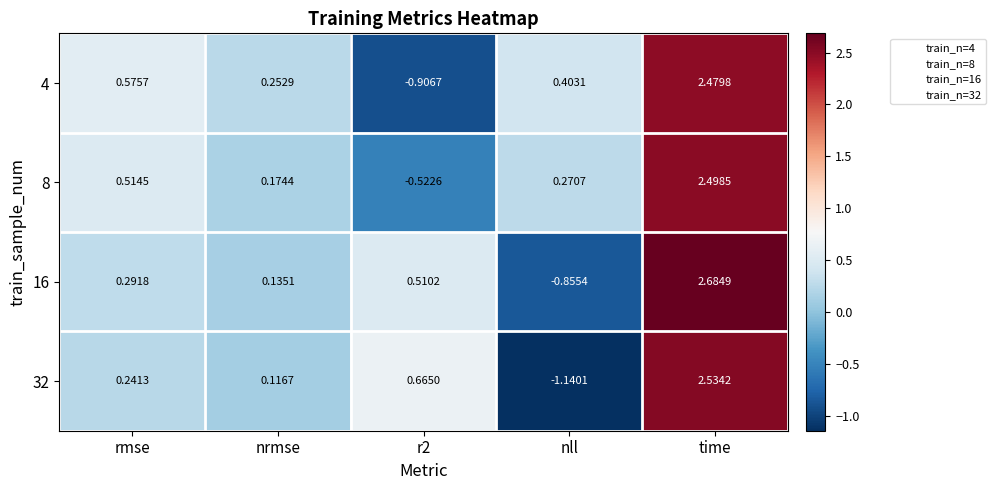

Where does the 16 series first go above 0?

rmse